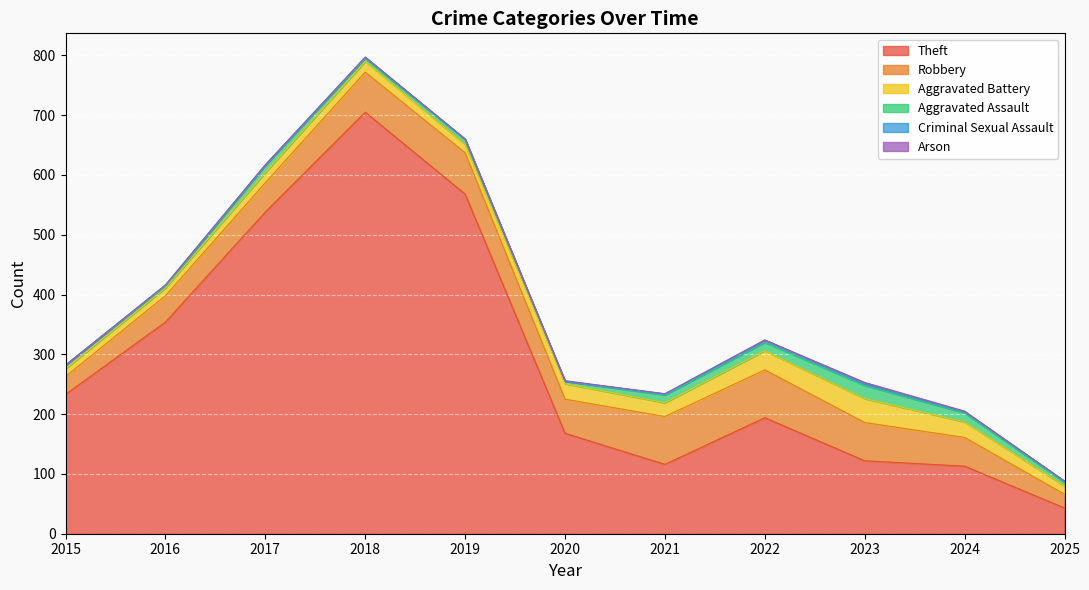

What is the difference between the second highest and minimum values in the Arson series?

1